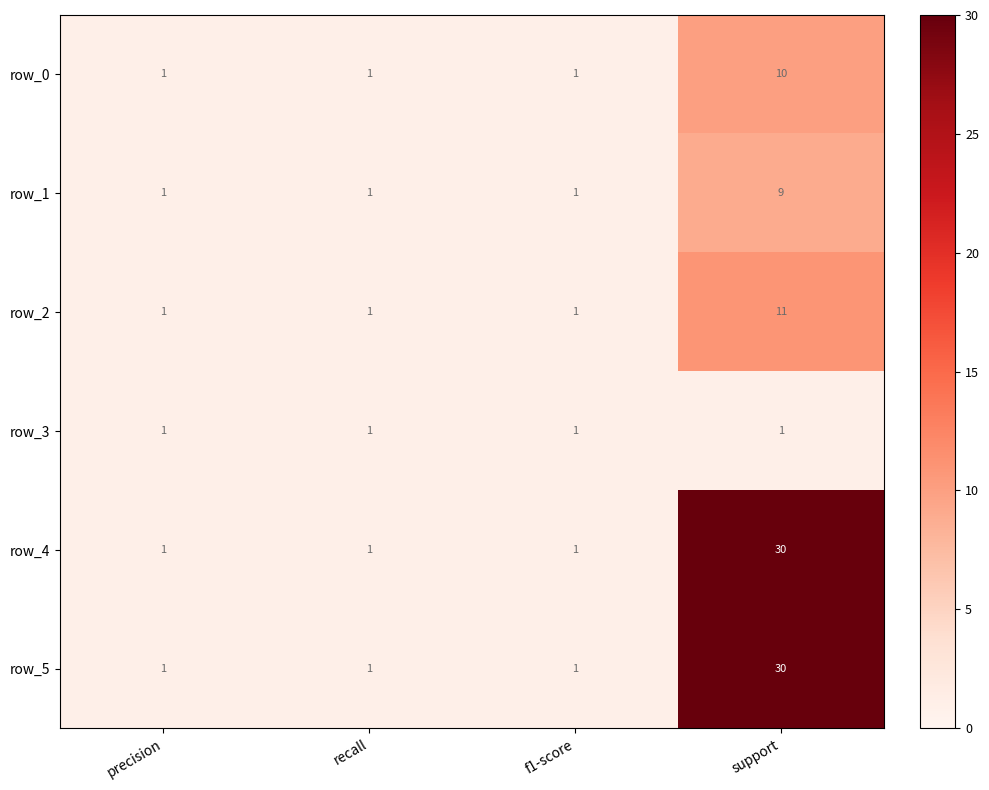

What is the smallest value displayed?

1